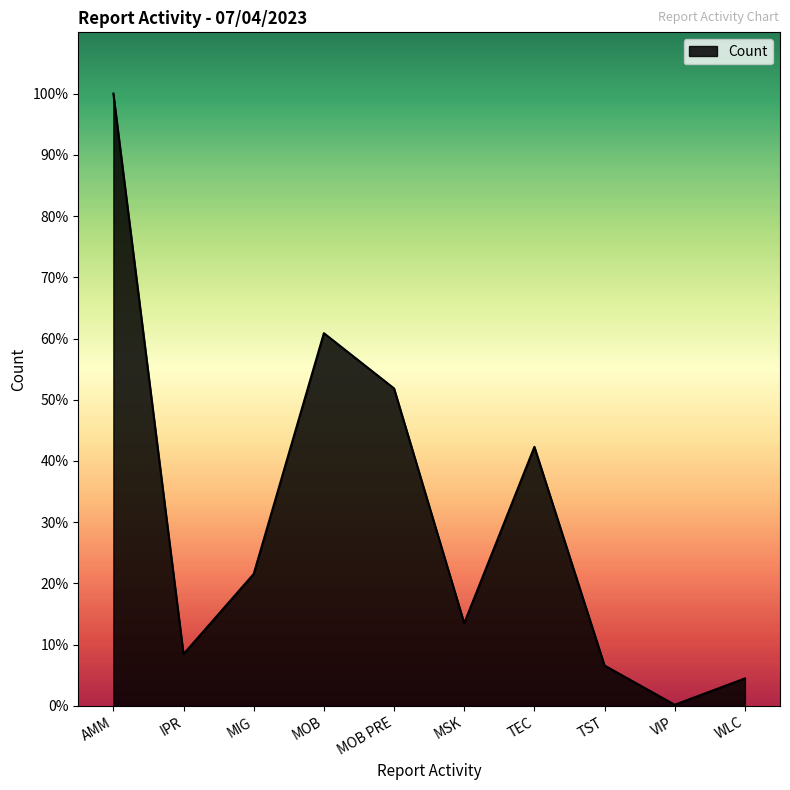

Does the chart display data point markers on the line(s)?

No